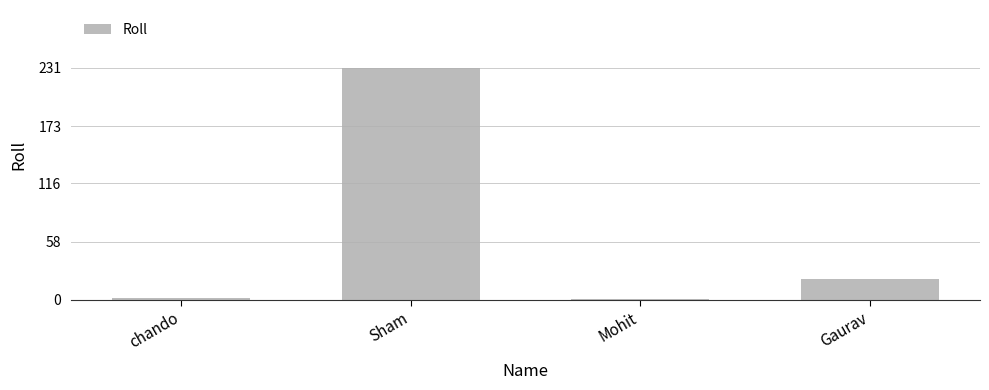

At which label does the data first exceed 21?

Sham